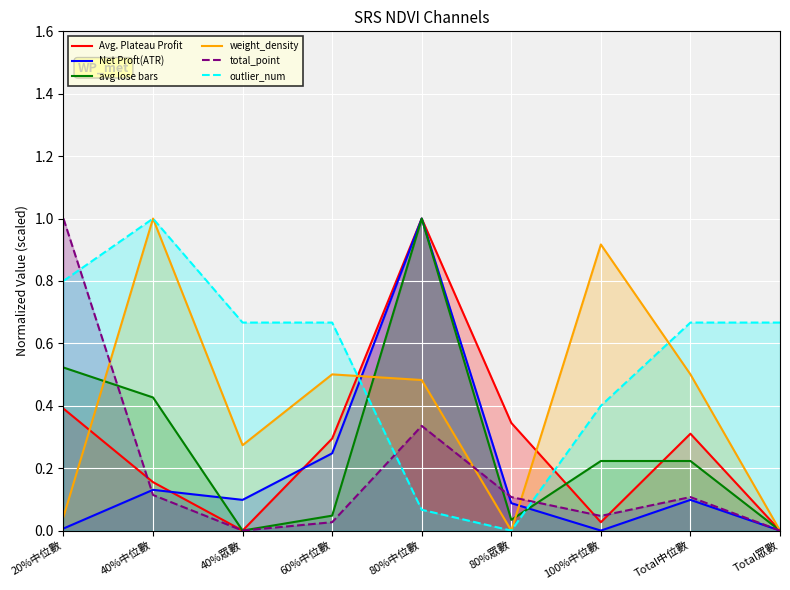

What are all the series names shown in the legend?

Avg. Plateau Profit, Net Proft(ATR), avg lose bars, weight_density, total_point, outlier_num